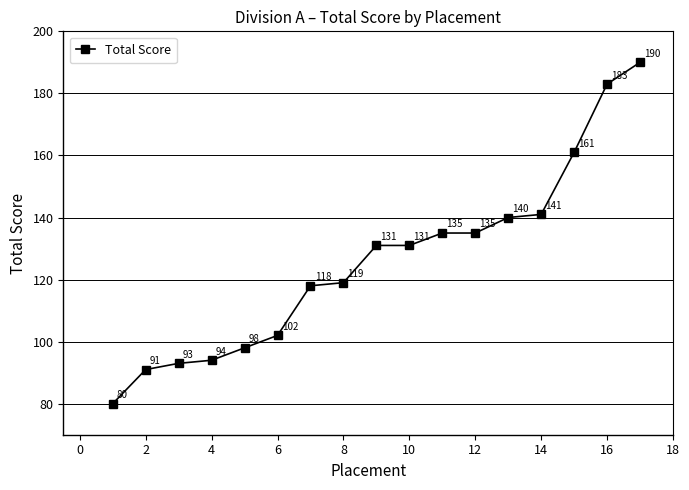

What is the difference between the second highest and minimum values?

103